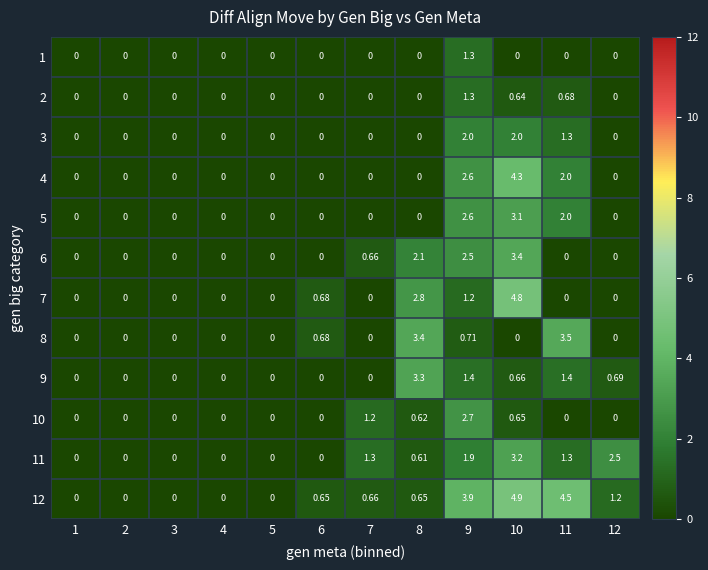

Is the value of 7 at 10 greater than the value of 10 at 11?

Yes